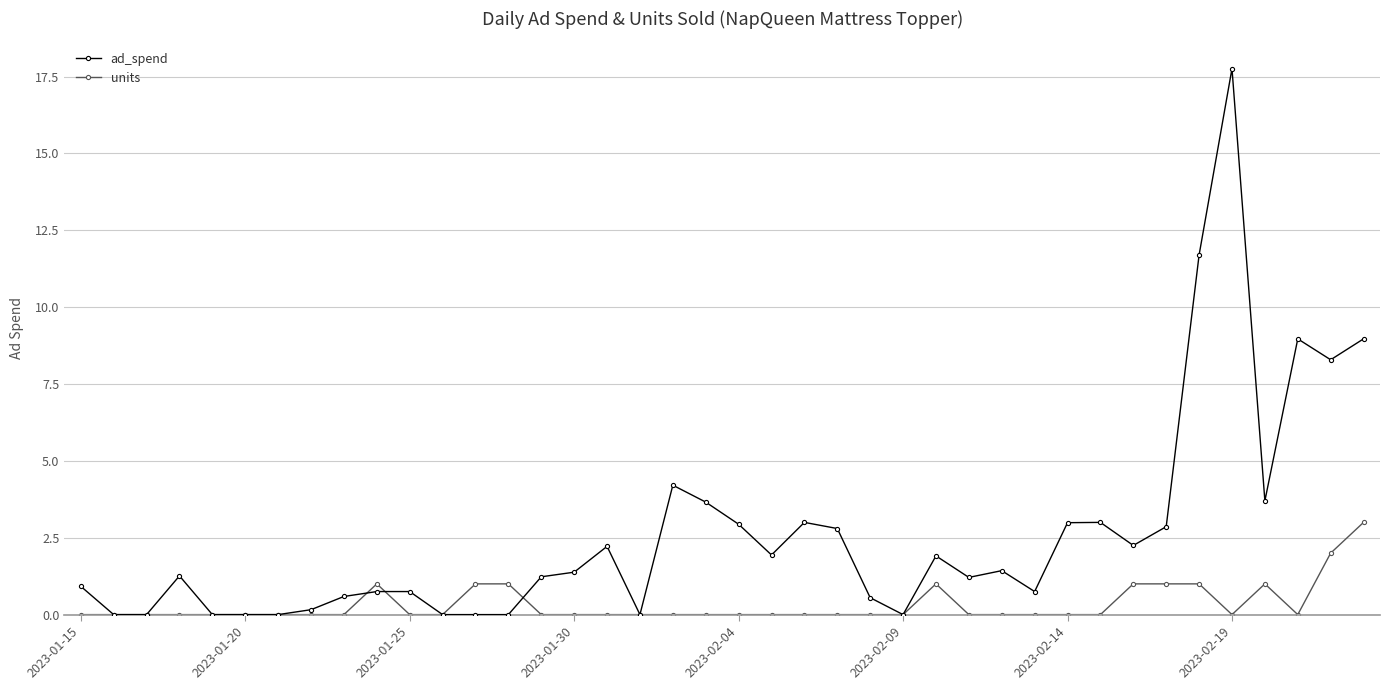

Which series has the largest range (max minus min)?

ad_spend